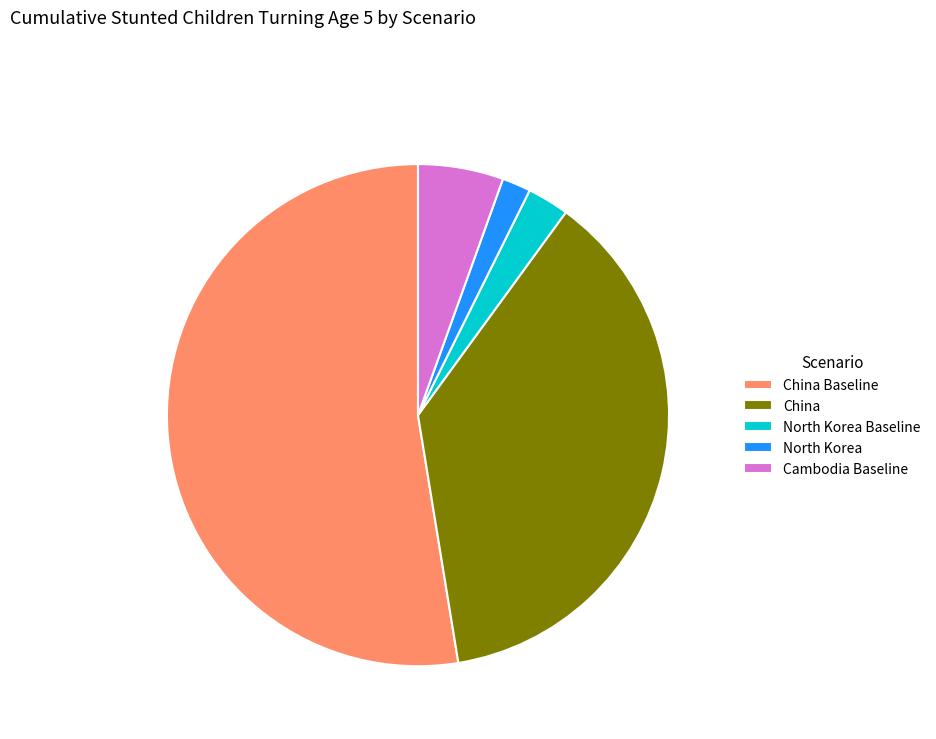

How many segments does this pie chart have?

5